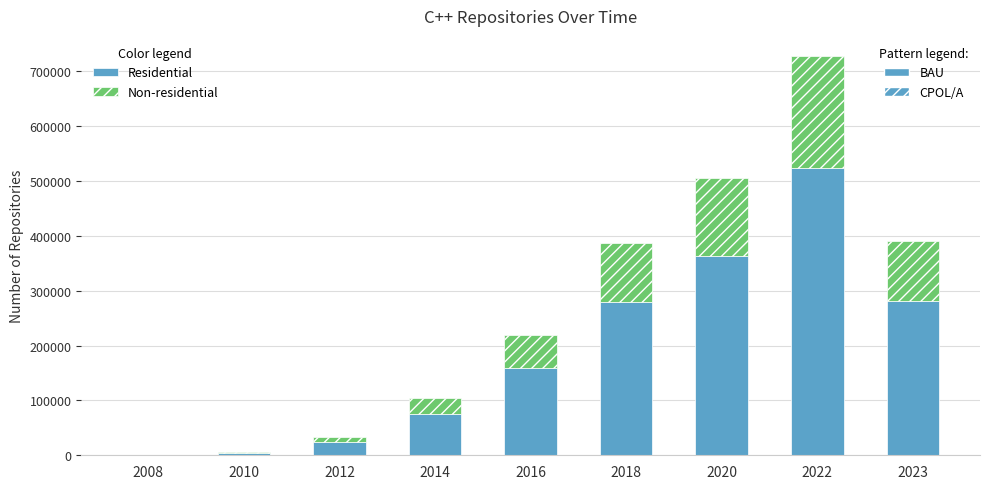

What is the total value across all series at 2014?

104357.0